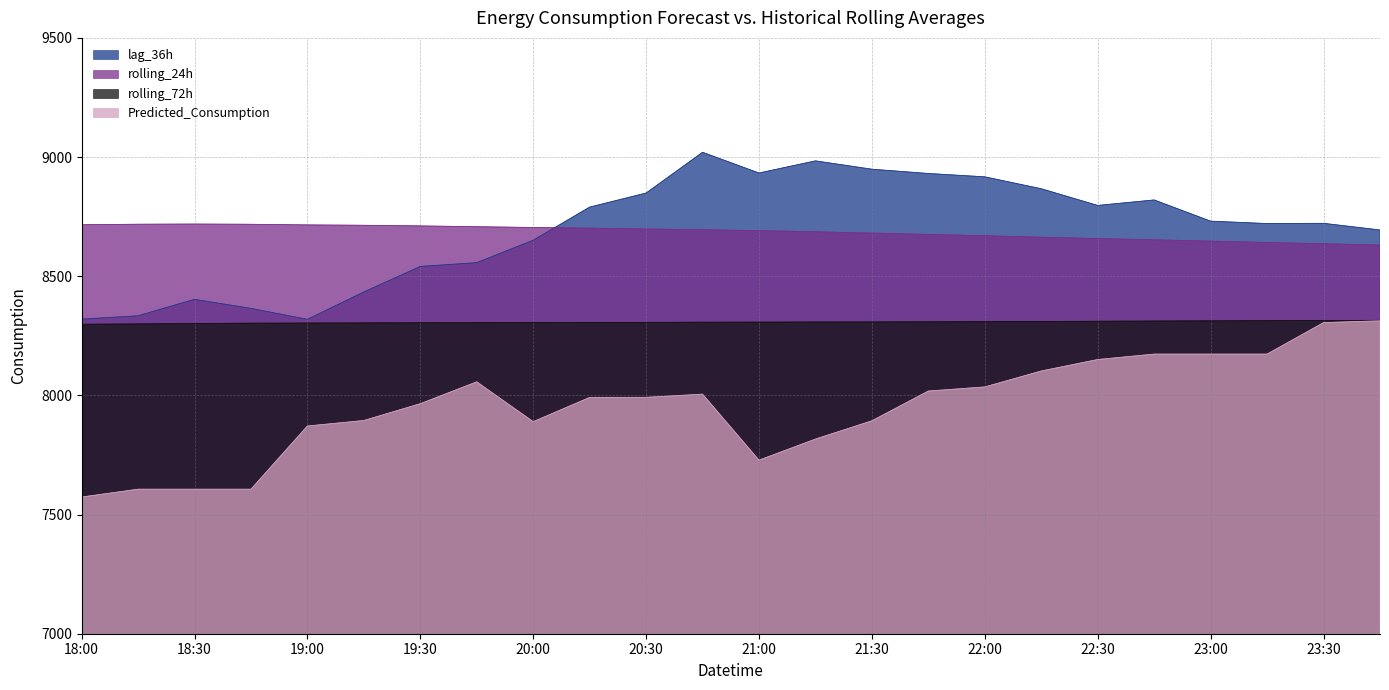

What is the difference between the maximum and minimum values in the rolling_72h series?

16.4